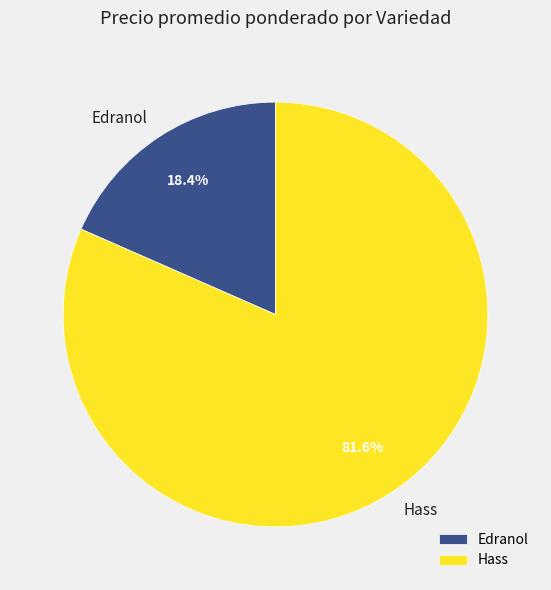

Which slice is the smallest?

Edranol